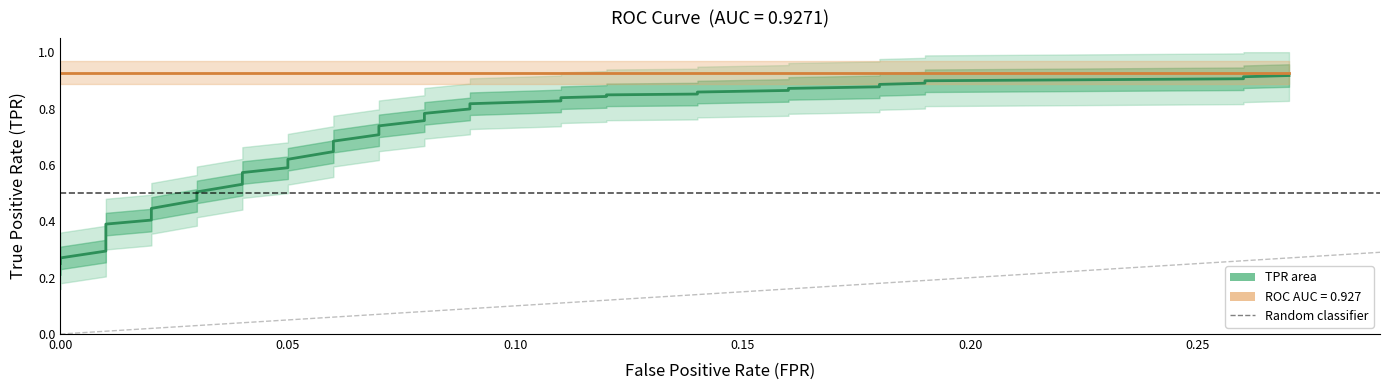

Which label corresponds to the smallest value in the chart?

fpr